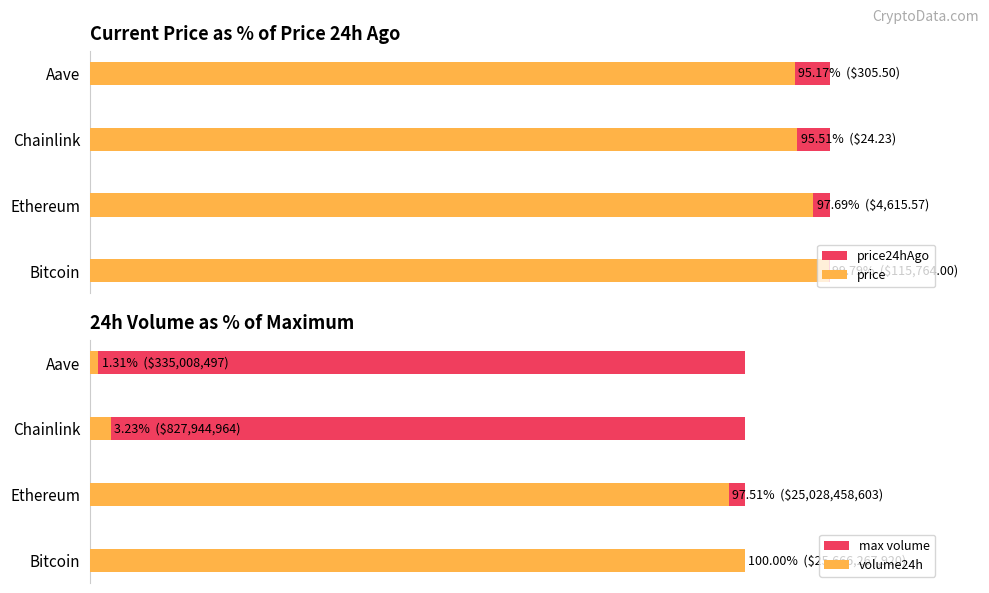

How many series are shown in this chart?

4